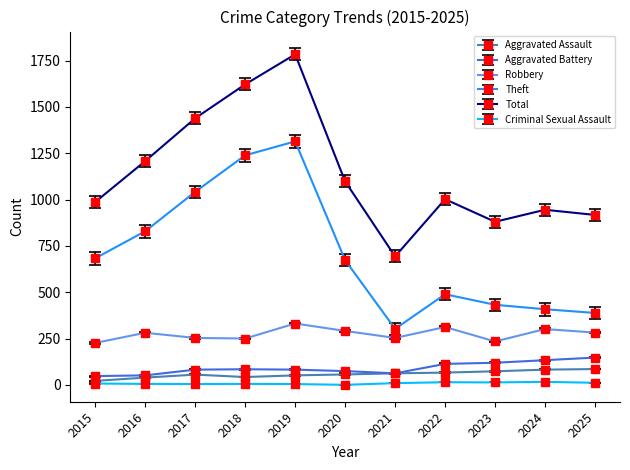

What is the greatest value displayed?

1784